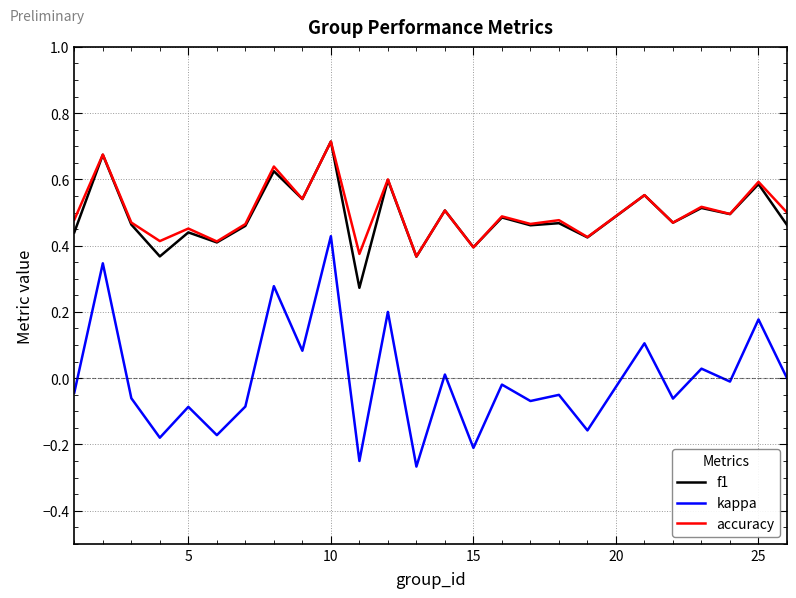

Which series has the largest range (max minus min)?

kappa